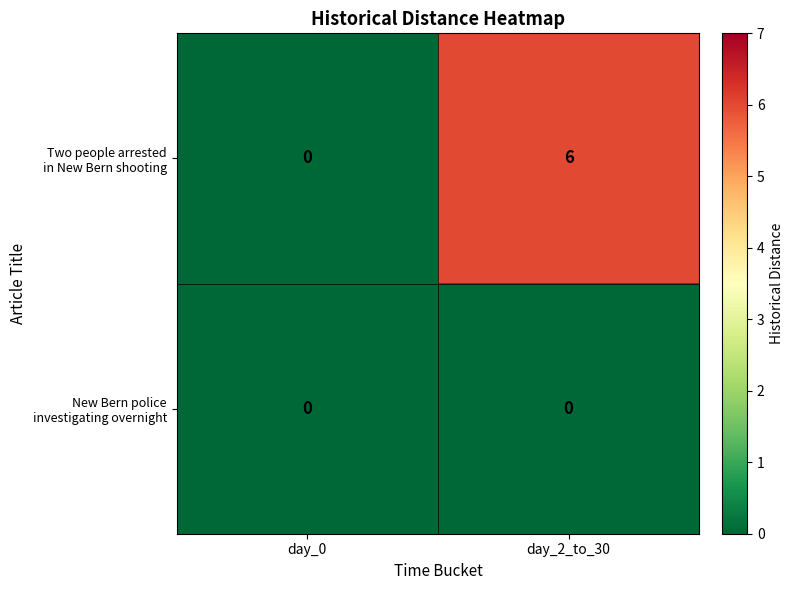

Which category has the highest value across all series?

day_2_to_30